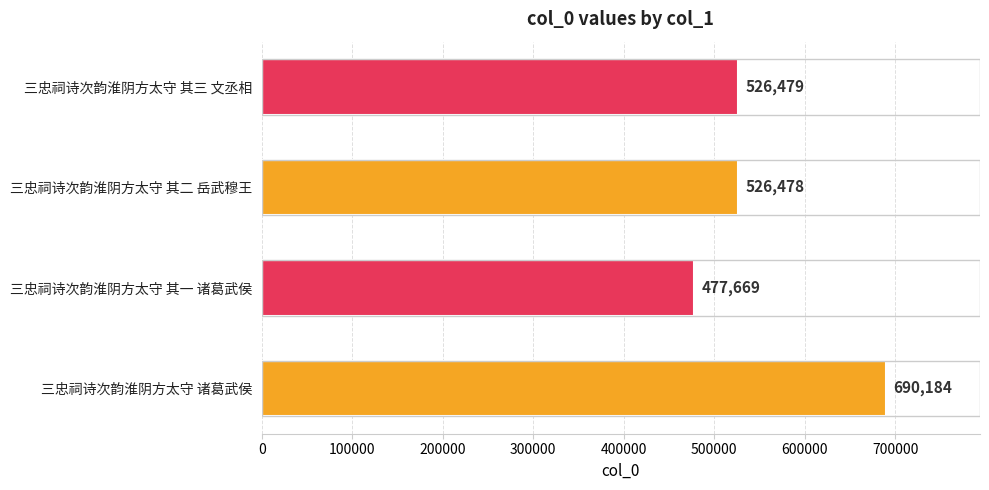

What is the difference between the maximum and second lowest values?

163706